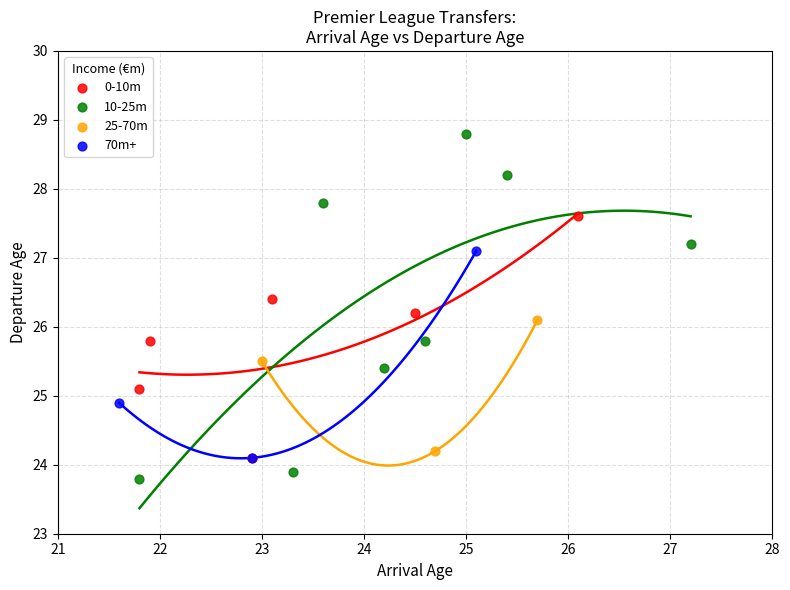

Which series contains the lowest Y value?

10-25m